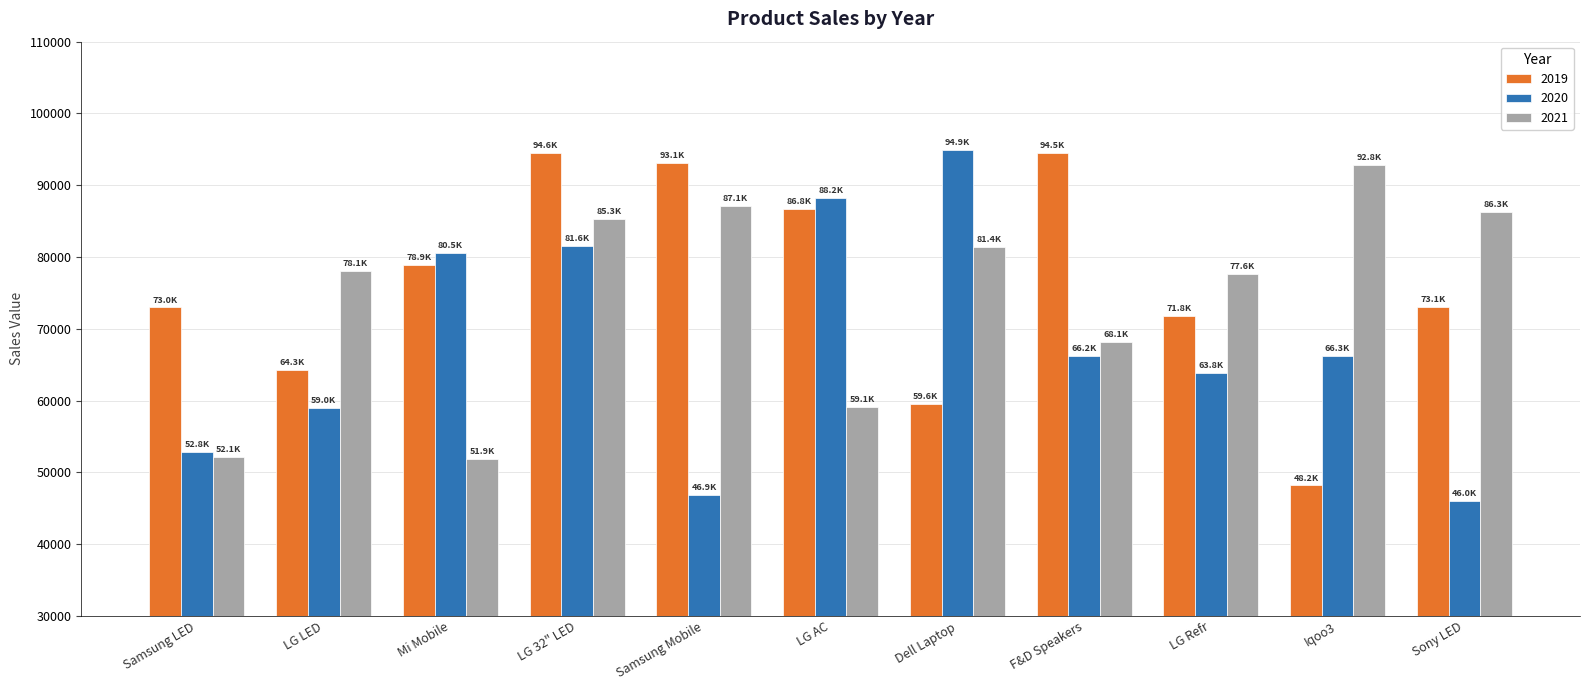

The value of 2021 at Mi Mobile is 51870. True or false?

True